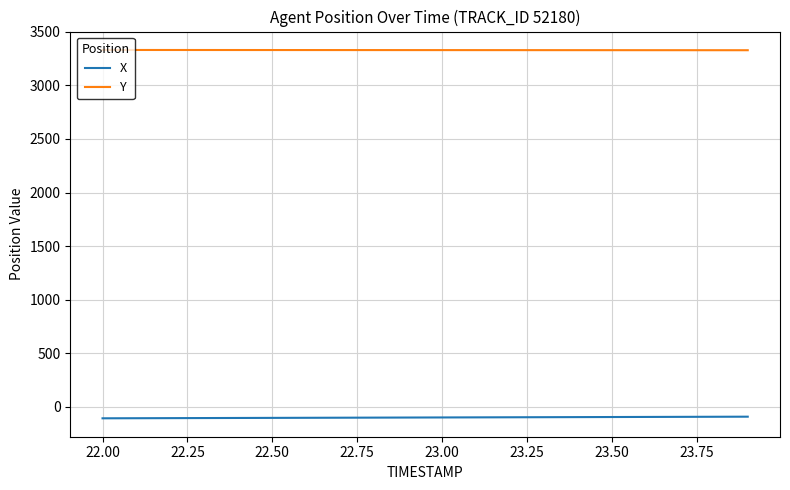

List the series in order of their overall mean, lowest first.

X, Y